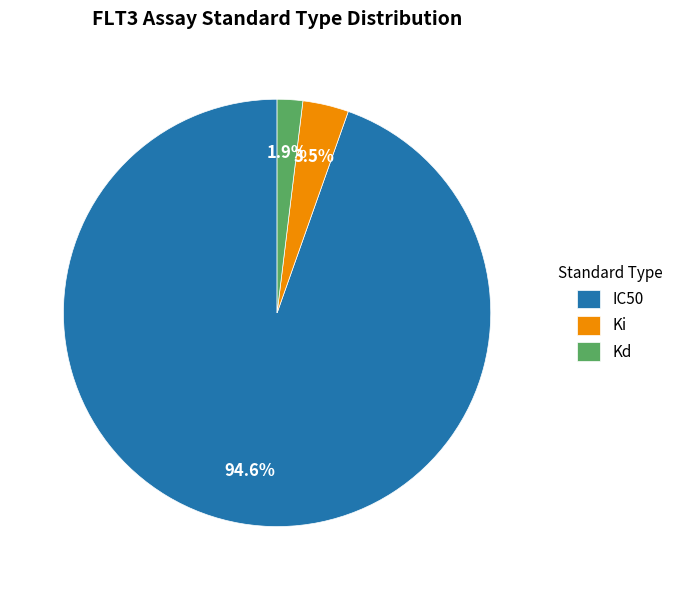

What is the ratio of the value at Ki to the value at Kd?

1.8